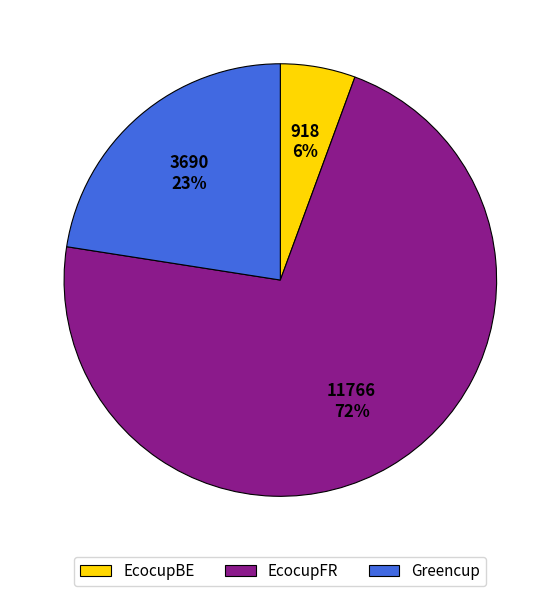

To the nearest percent, what portion does Greencup represent?

23%